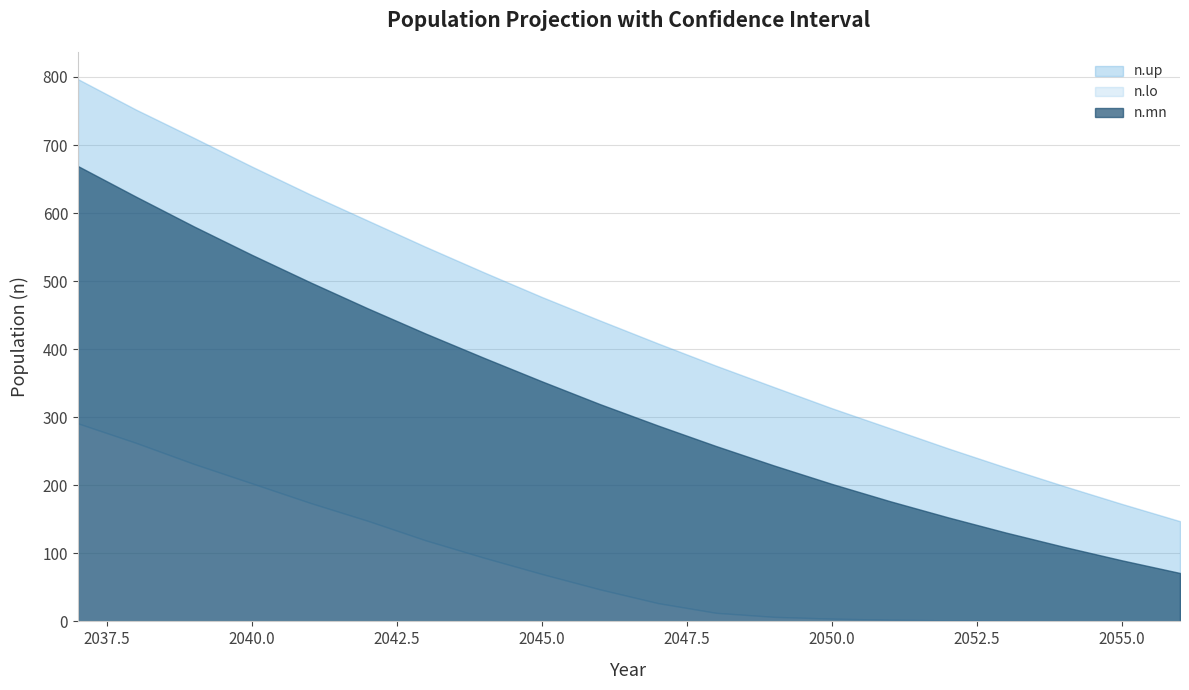

Rank the series by their maximum value, from highest to lowest.

n.up, n.mn, n.lo